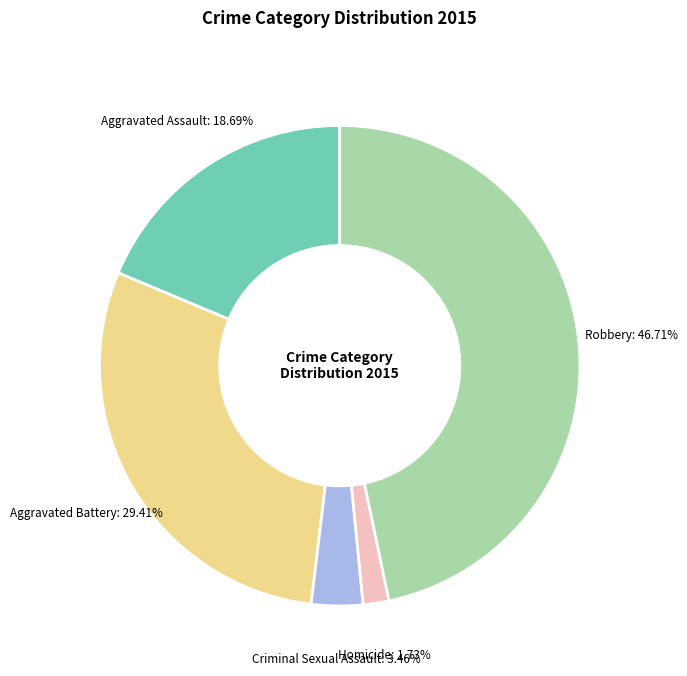

Which has a higher value, Aggravated Assault or Robbery?

Robbery